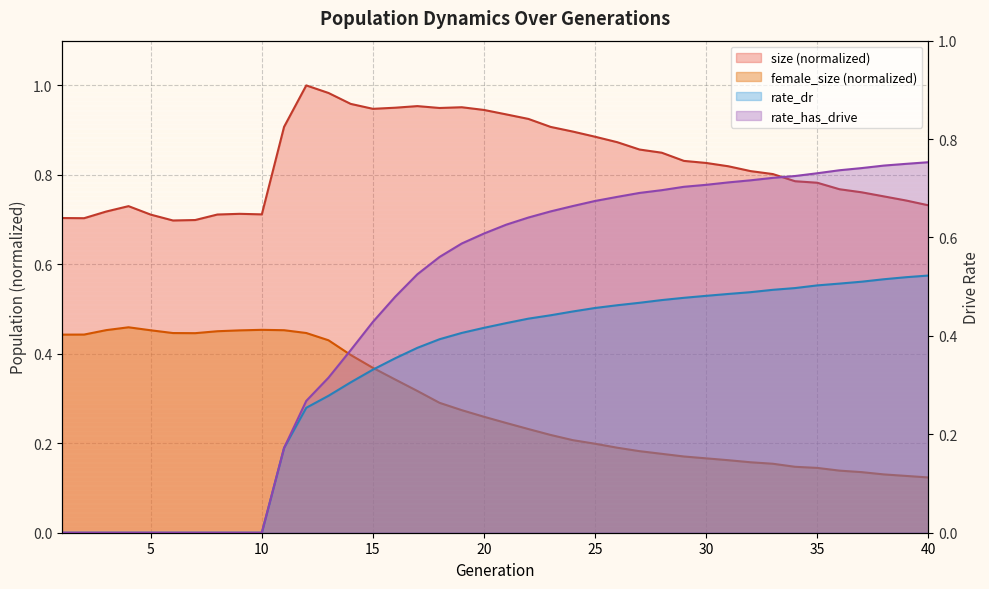

True or false: female_size and size cross at least once.

False